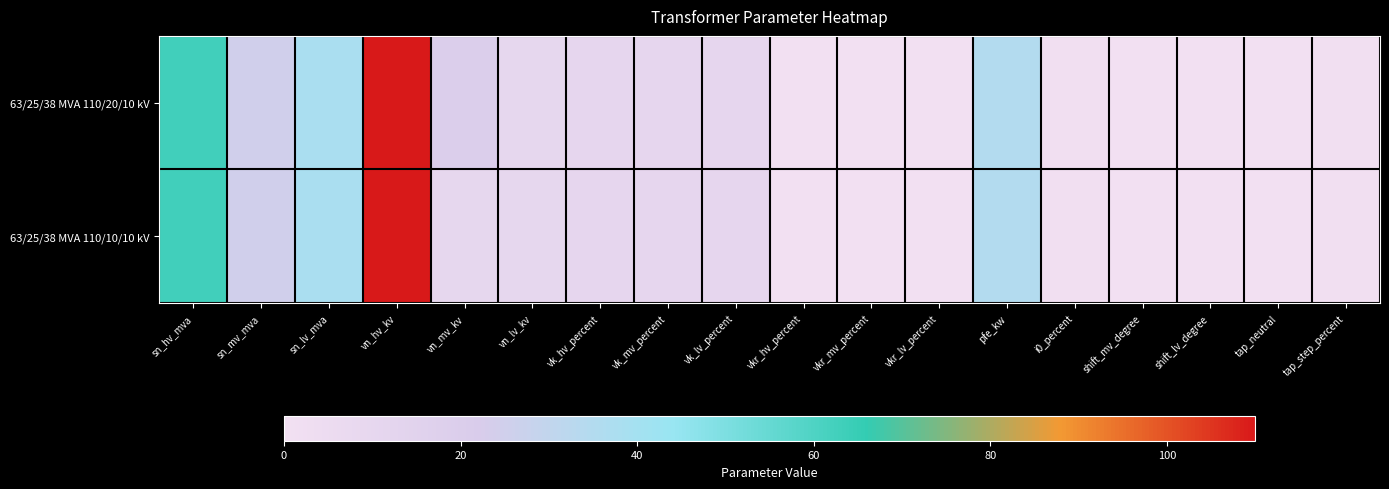

Which series has the largest range (max minus min)?

63/25/38 MVA 110/20/10 kV